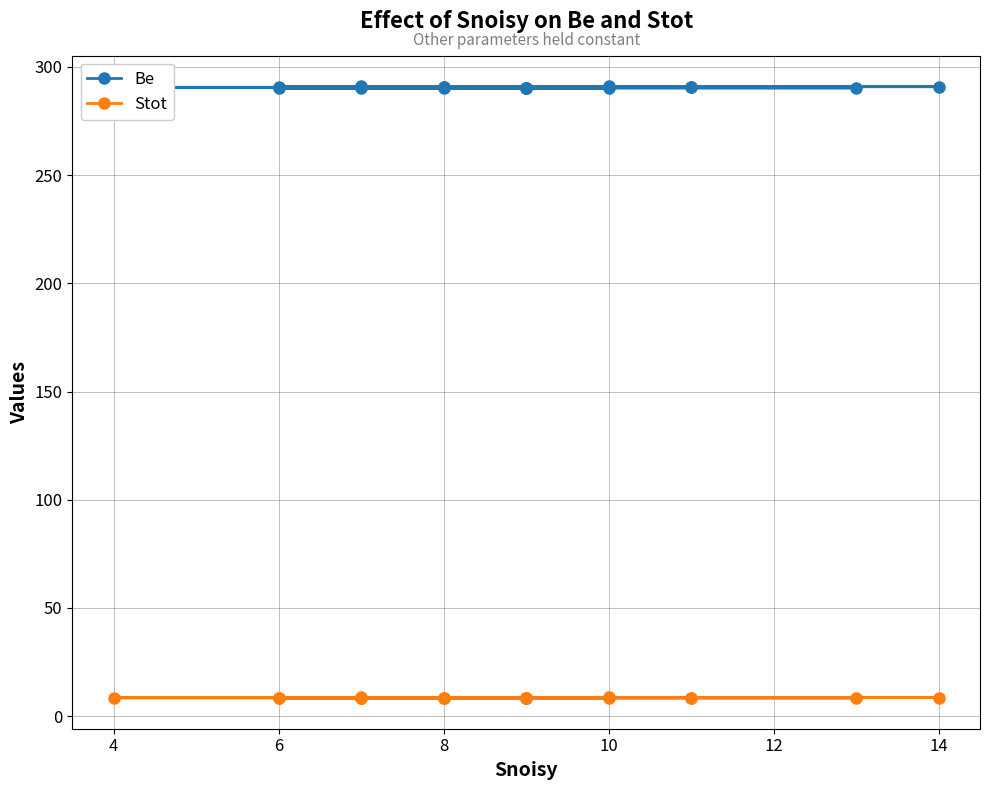

What are all the series names shown in the legend?

Be, Stot